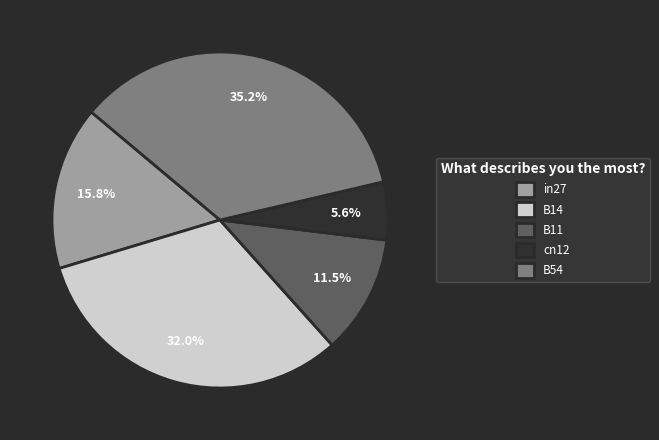

Between cn12 and B54, which is larger?

B54